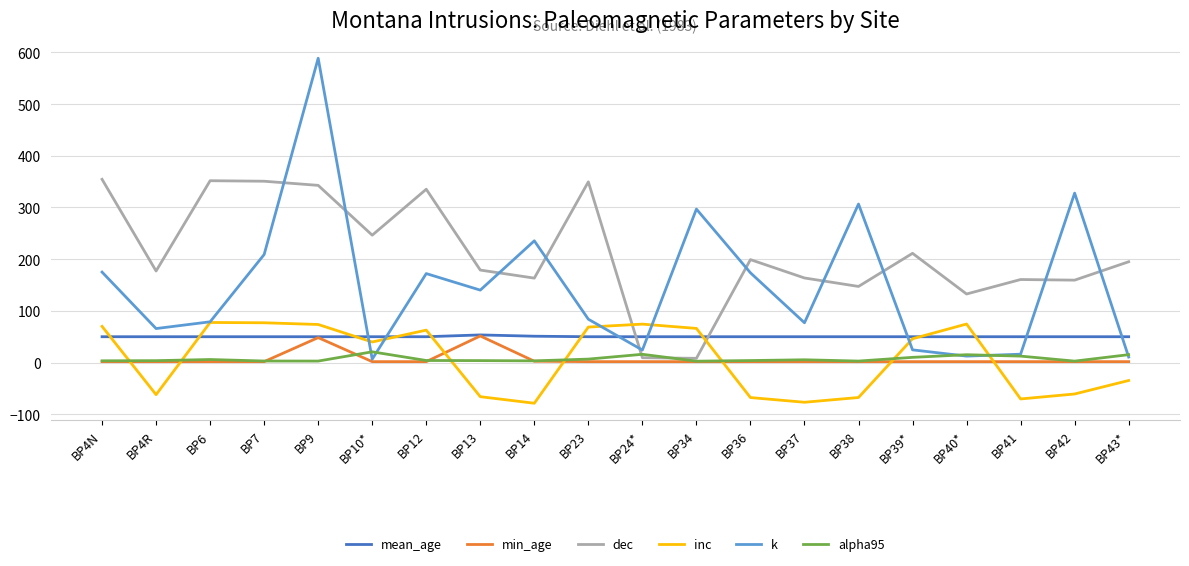

True or false: alpha95 has a value of 5.8 at BP6.

True